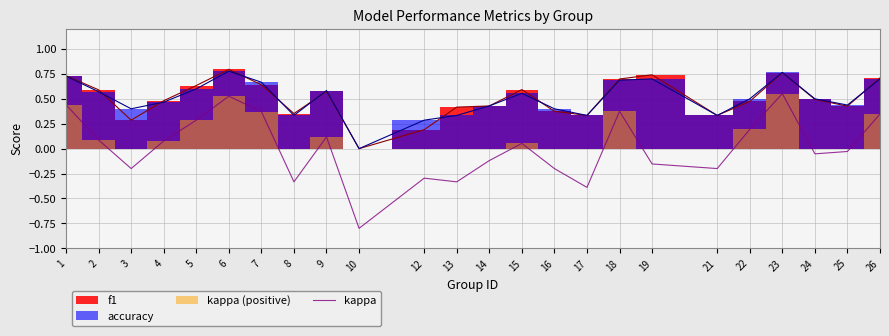

Reading left to right, what are all the values shown in this chart?

1=0.4	2=0.1	3=-0.2	4=0.1	5=0.3	6=0.5	7=0.4	8=-0.3	9=0.1	10=-0.8	12=-0.3	13=-0.3	14=-0.1	15=0.1	16=-0.2	17=-0.4	18=0.4	19=-0.2	21=-0.2	22=0.2	23=0.6	24=-0.1	25=-0.0	26=0.3